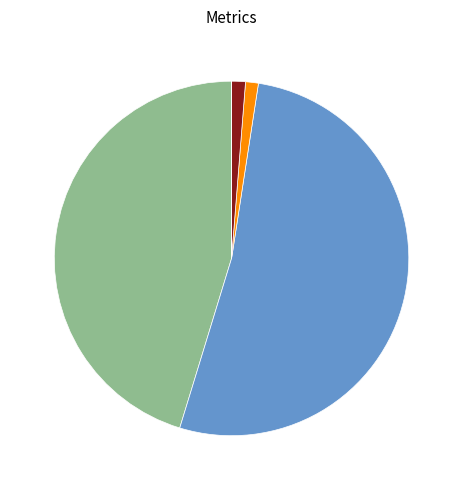

Is there a majority slice in this chart?

Yes